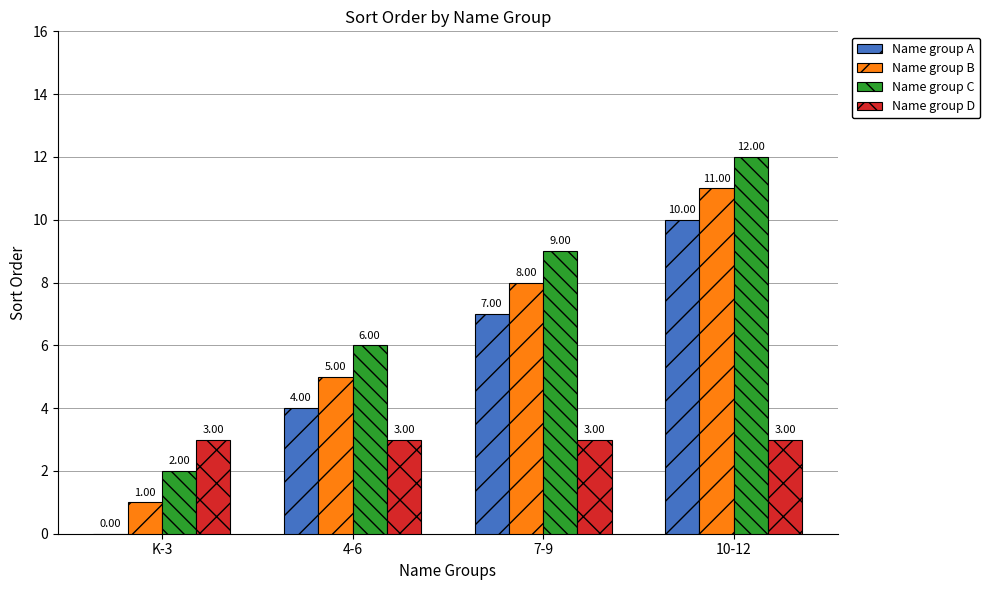

At which category is the sum across all series the highest?

10-12